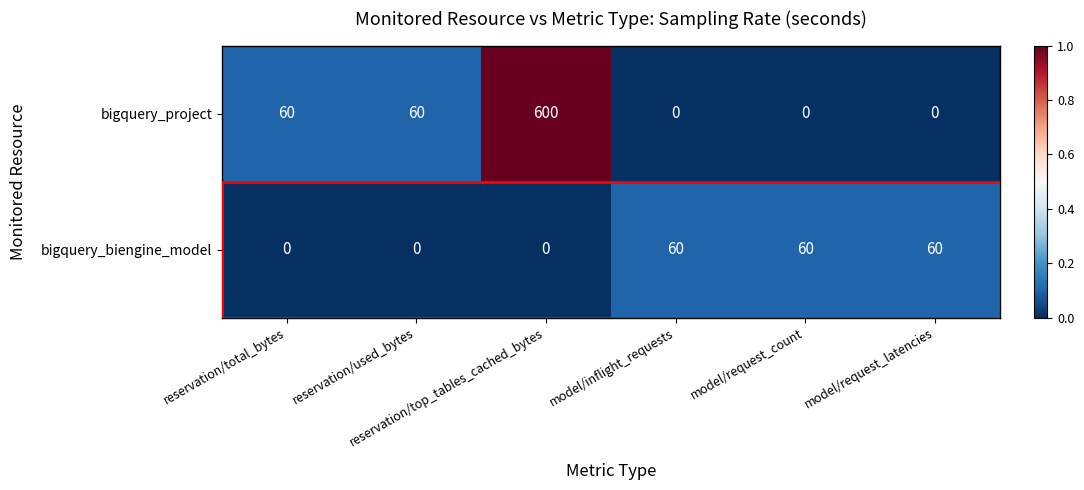

What is the sum of all bigquery_biengine_model values?

180